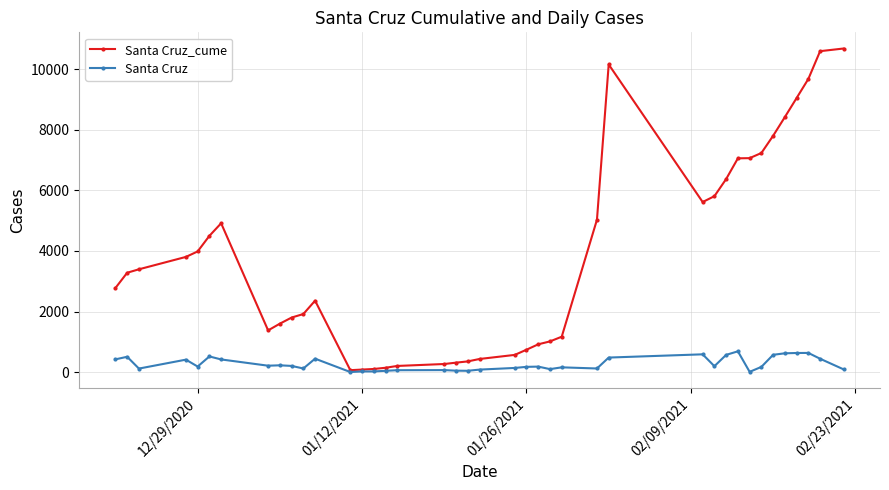

At how many categories does at least one series exceed 2973?

20